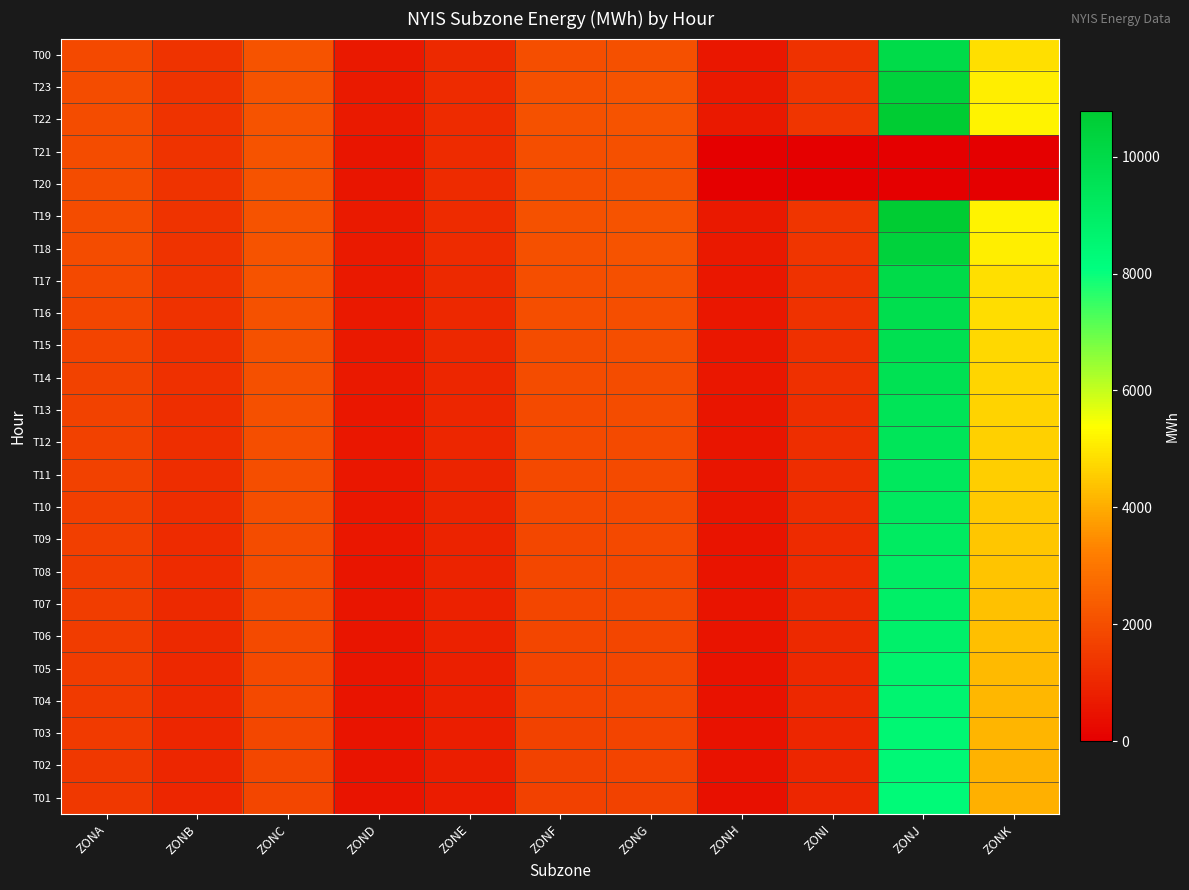

What is the maximum value shown in the chart?

10778